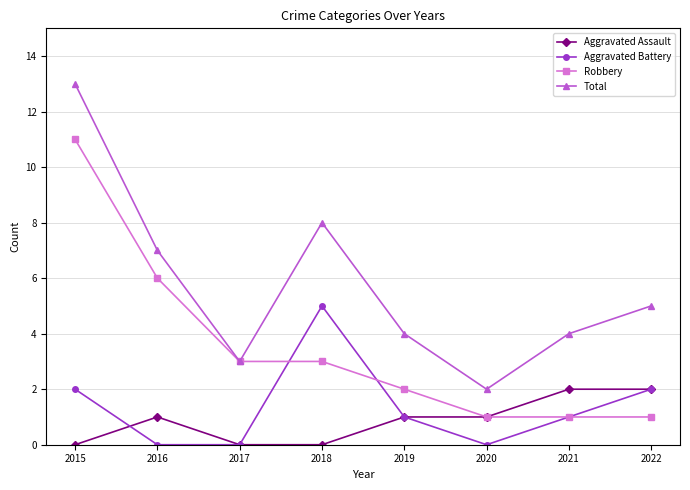

What is the value of the Robbery point at the 2nd from the left?

6